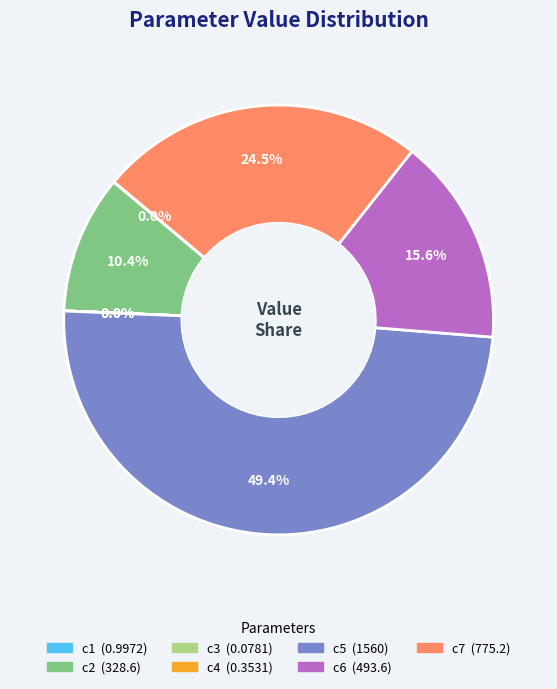

To the nearest percent, what is the difference between the largest and smallest slice percentages?

49%